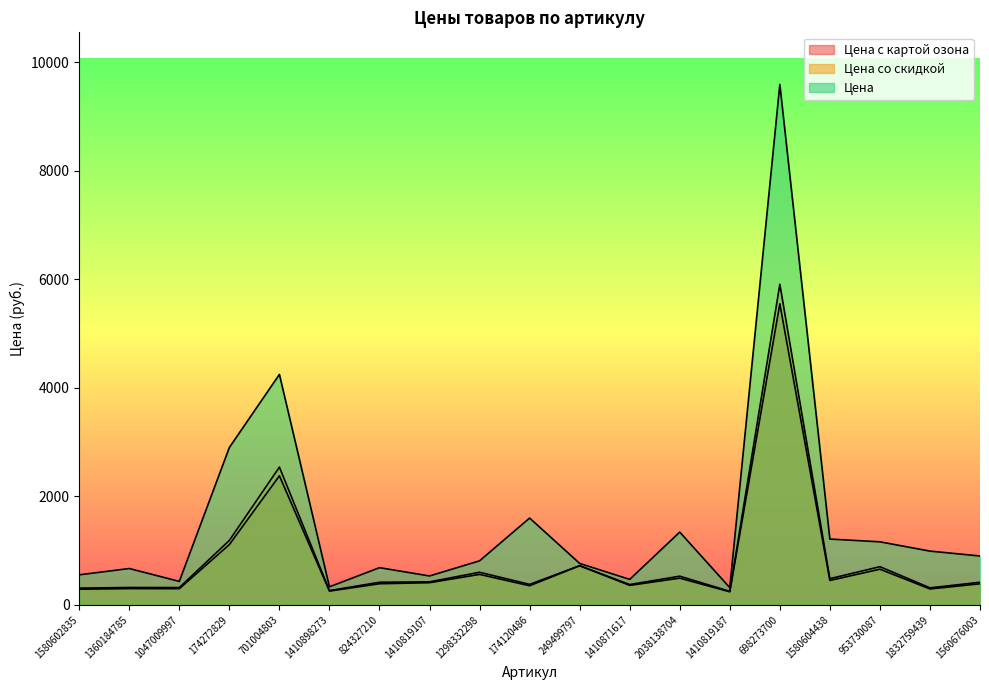

Is the value of Цена со скидкой at 1410819187 greater than the value of Цена с картой озона at 1832759439?

No